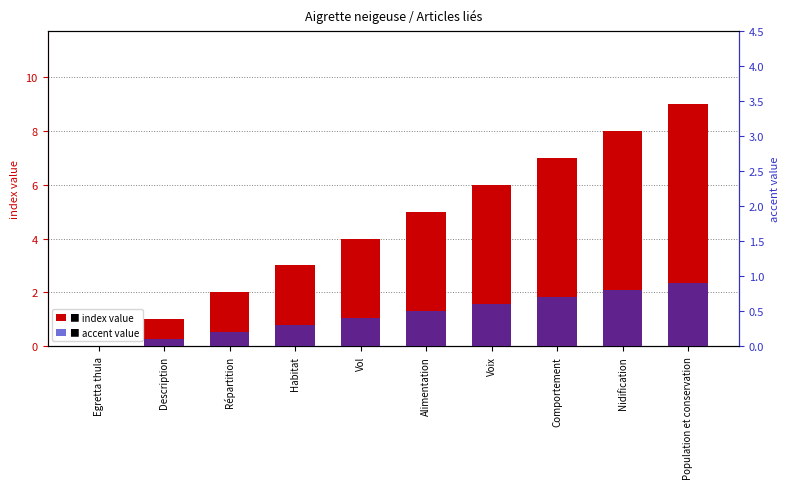

Is it true that accent value equals 0.0 at Egretta thula?

True